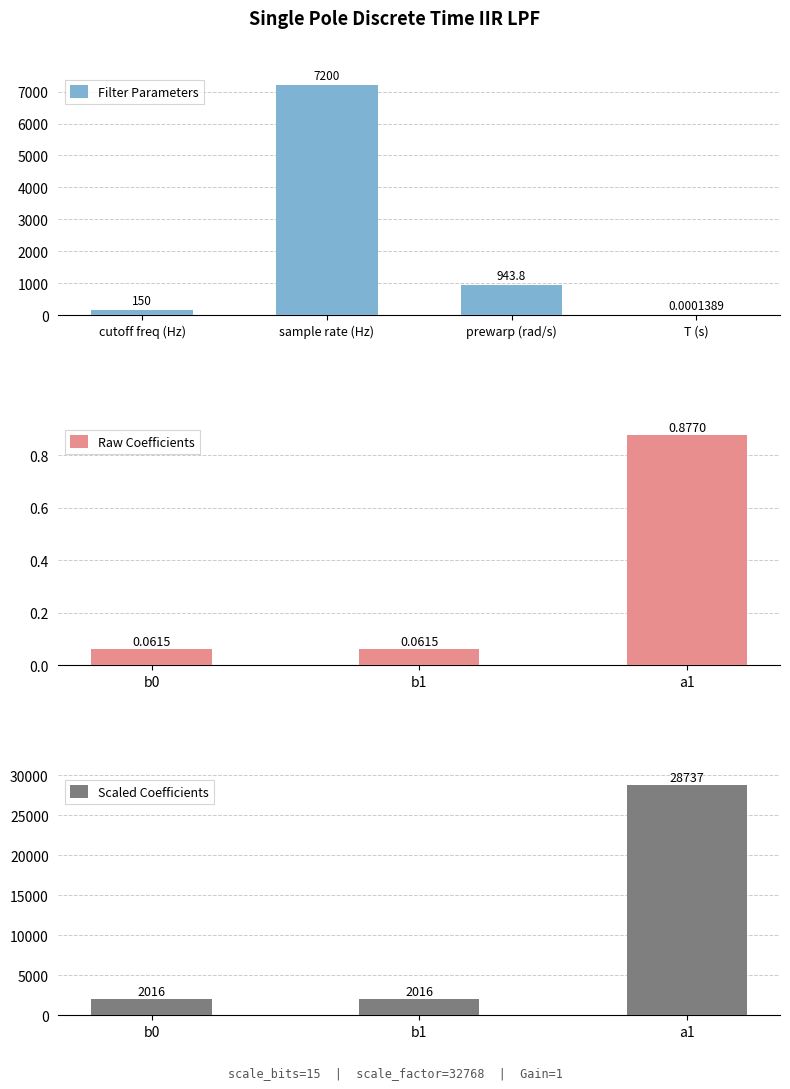

How many values in the Filter Coefficients (raw) series exceed 2016?

1